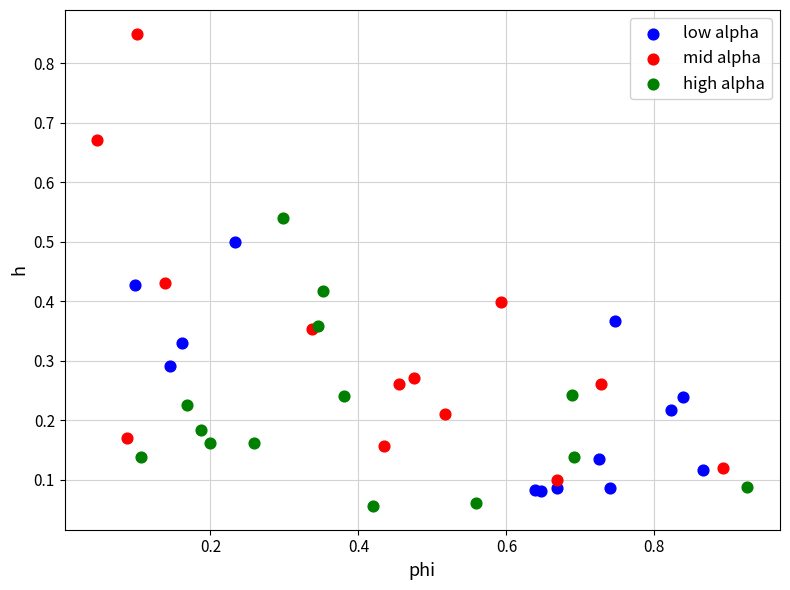

Which series has the largest Y range (max minus min)?

mid alpha